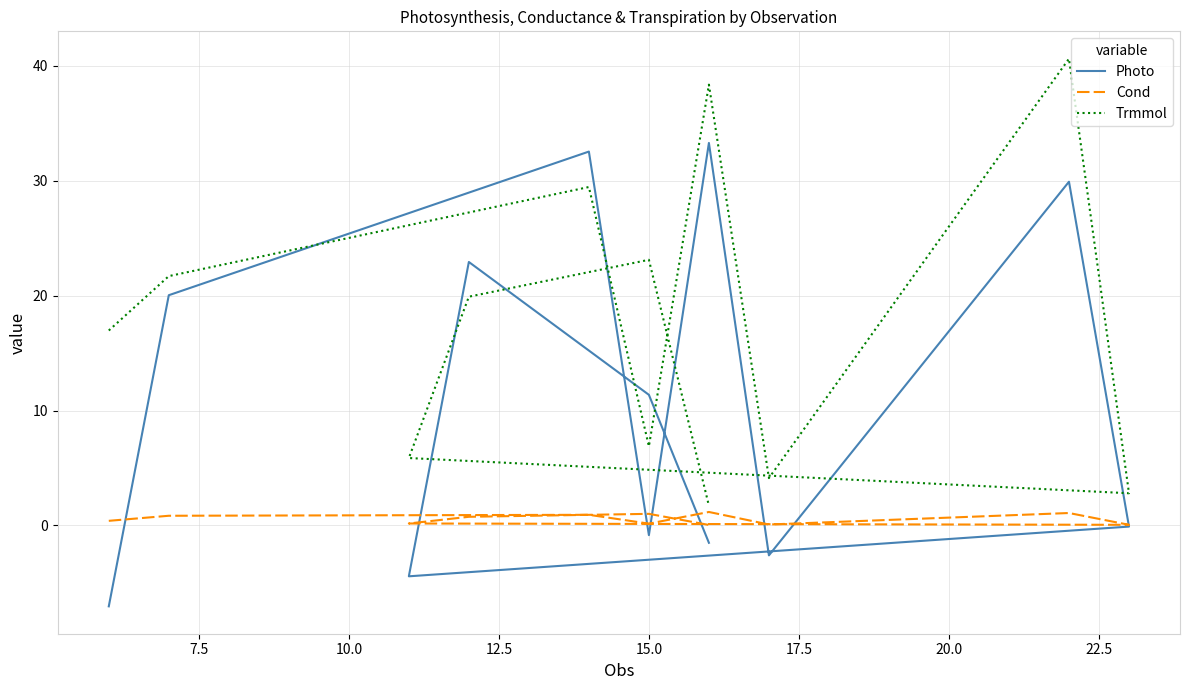

Is the value of Trmmol at 15.0 greater than the value of Photo at 15.0?

Yes